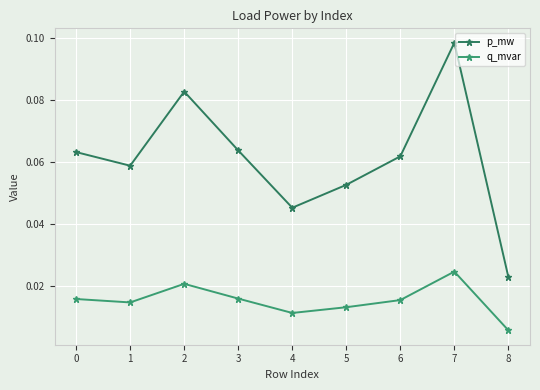

Rank the series by their maximum value, from highest to lowest.

p_mw, q_mvar